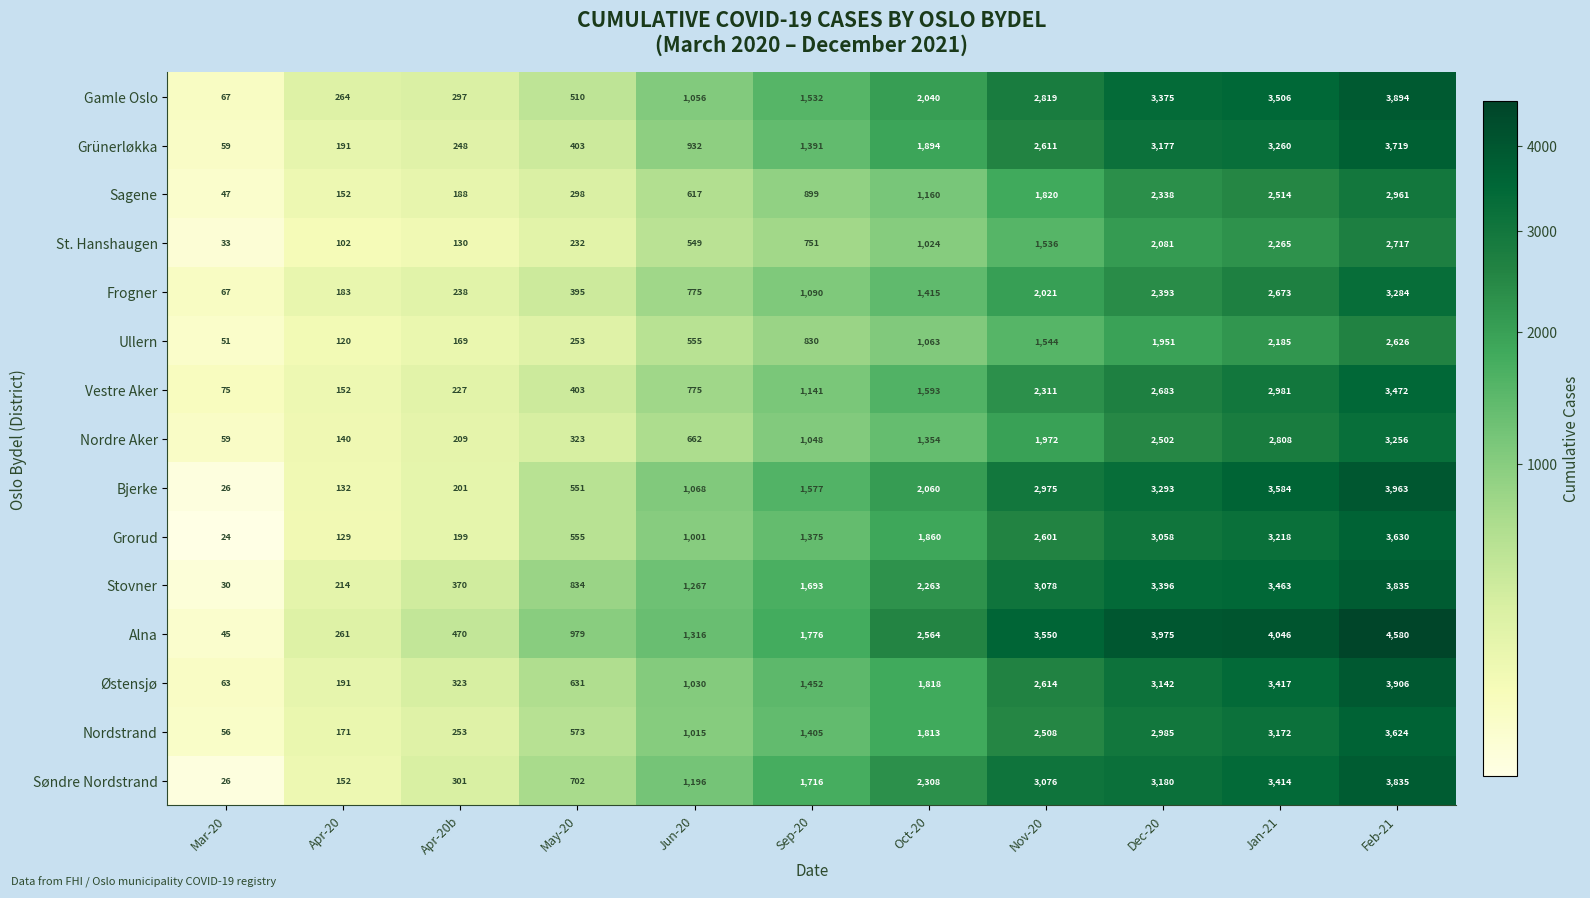

What is the difference between the maximum and minimum values in the Alna series?

4535